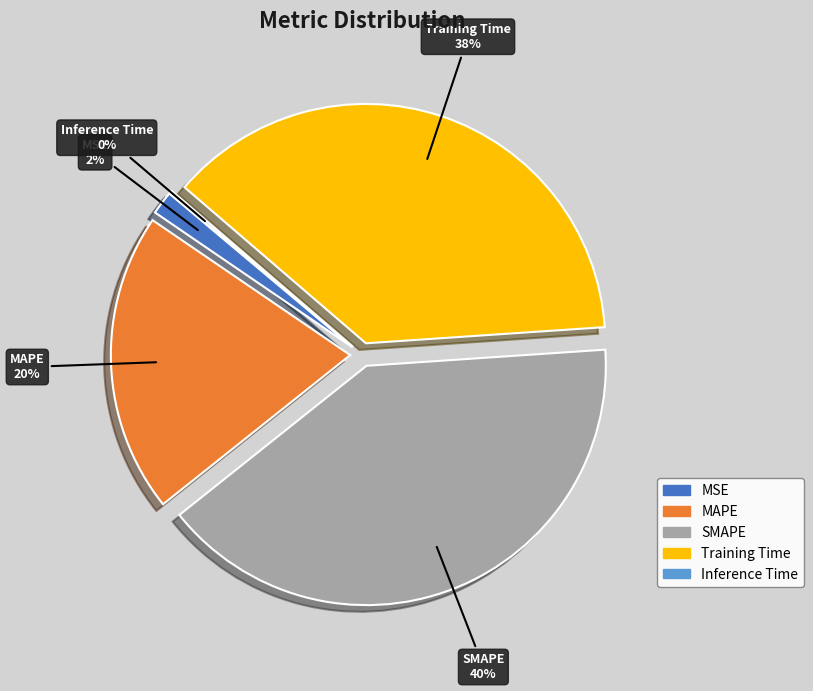

To the nearest percent, what is the combined percentage of SMAPE and MSE?

42%